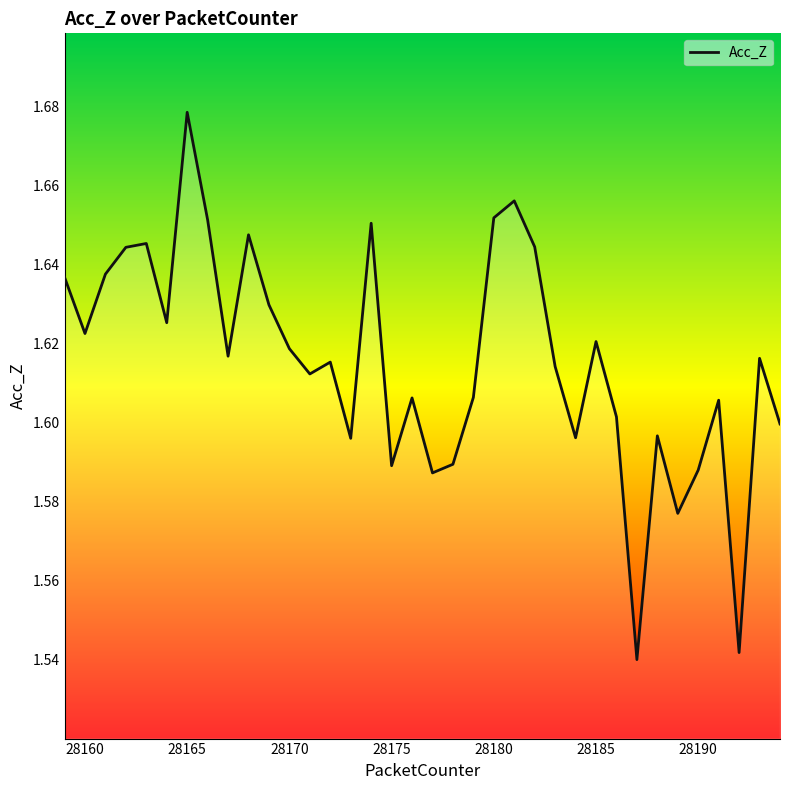

Does the chart display data point markers on the line(s)?

No